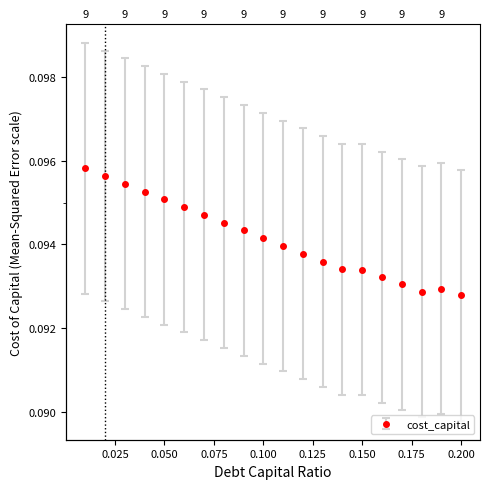

The value at 0.075 is 0.1. True or false?

False